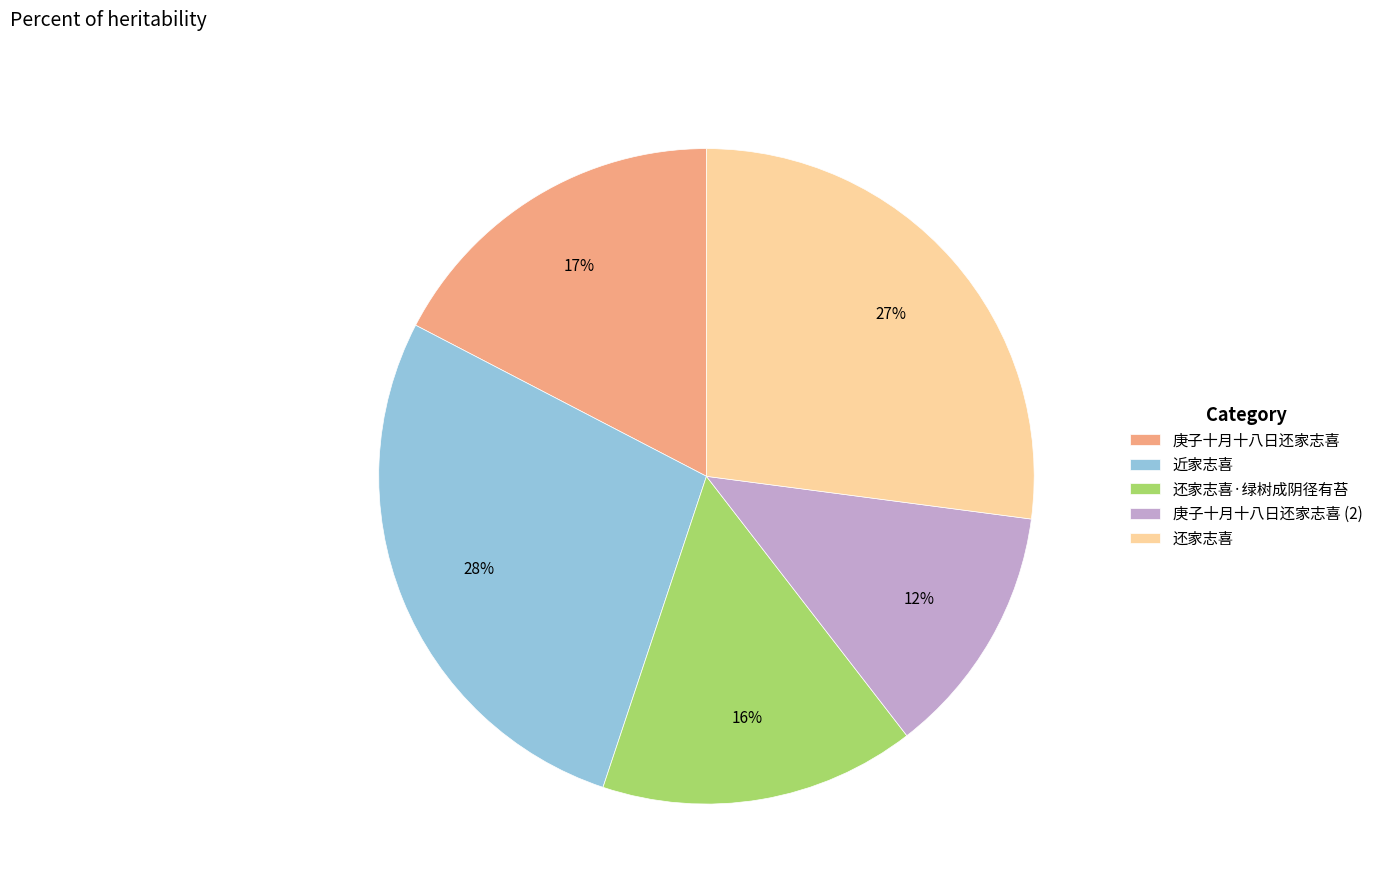

The 还家志喜 slice represents 37% of the pie. True or false?

False